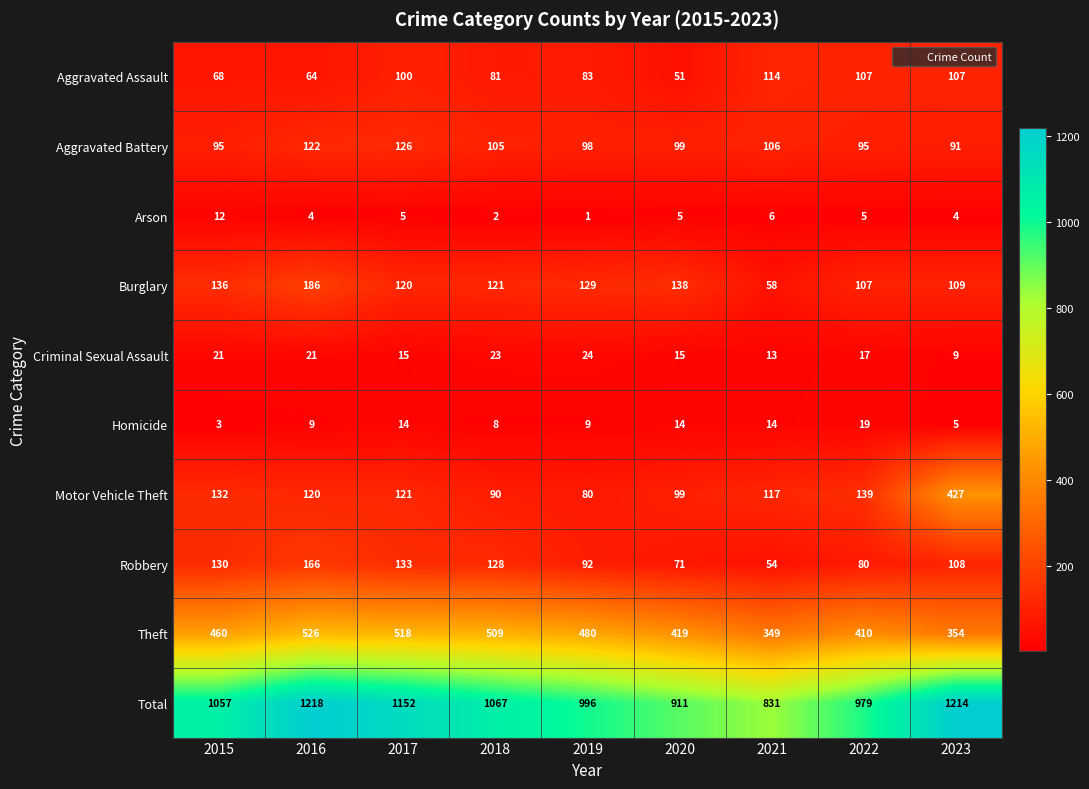

Rank the series by their maximum value, from lowest to highest.

Arson, Homicide, Criminal Sexual Assault, Aggravated Assault, Aggravated Battery, Robbery, Burglary, Motor Vehicle Theft, Theft, Total